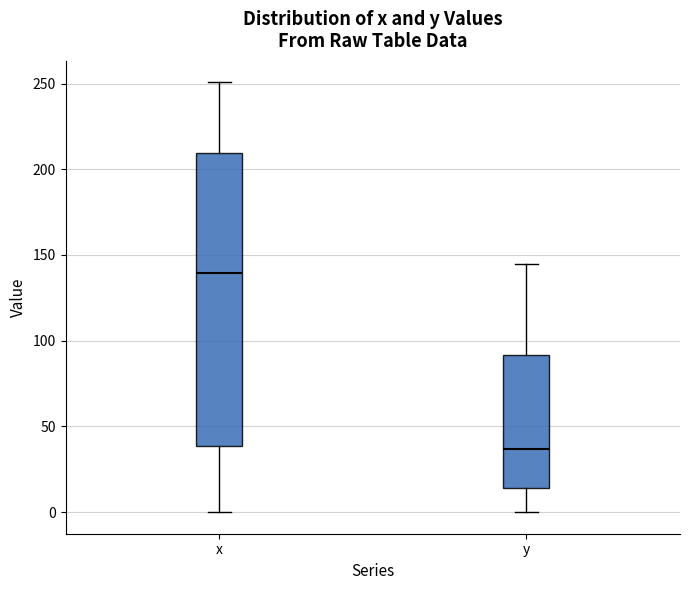

Which box has the lowest median line?

y